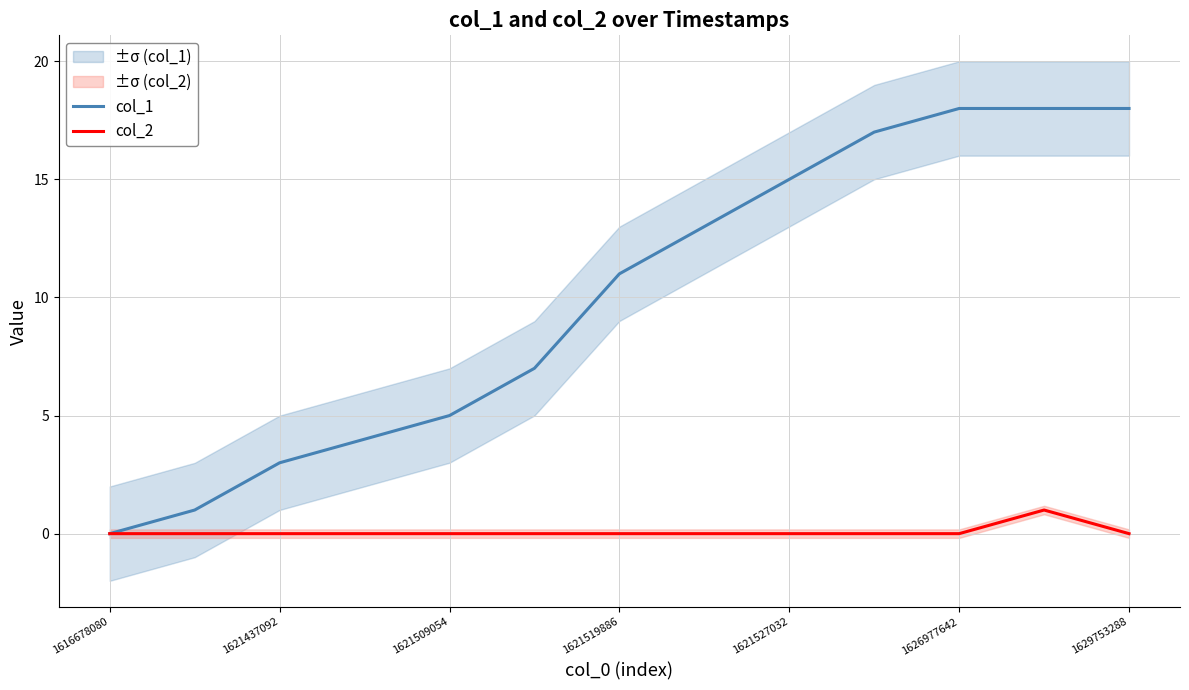

What is the difference between the col_1 values at 1621519886 and 1621509054?

6